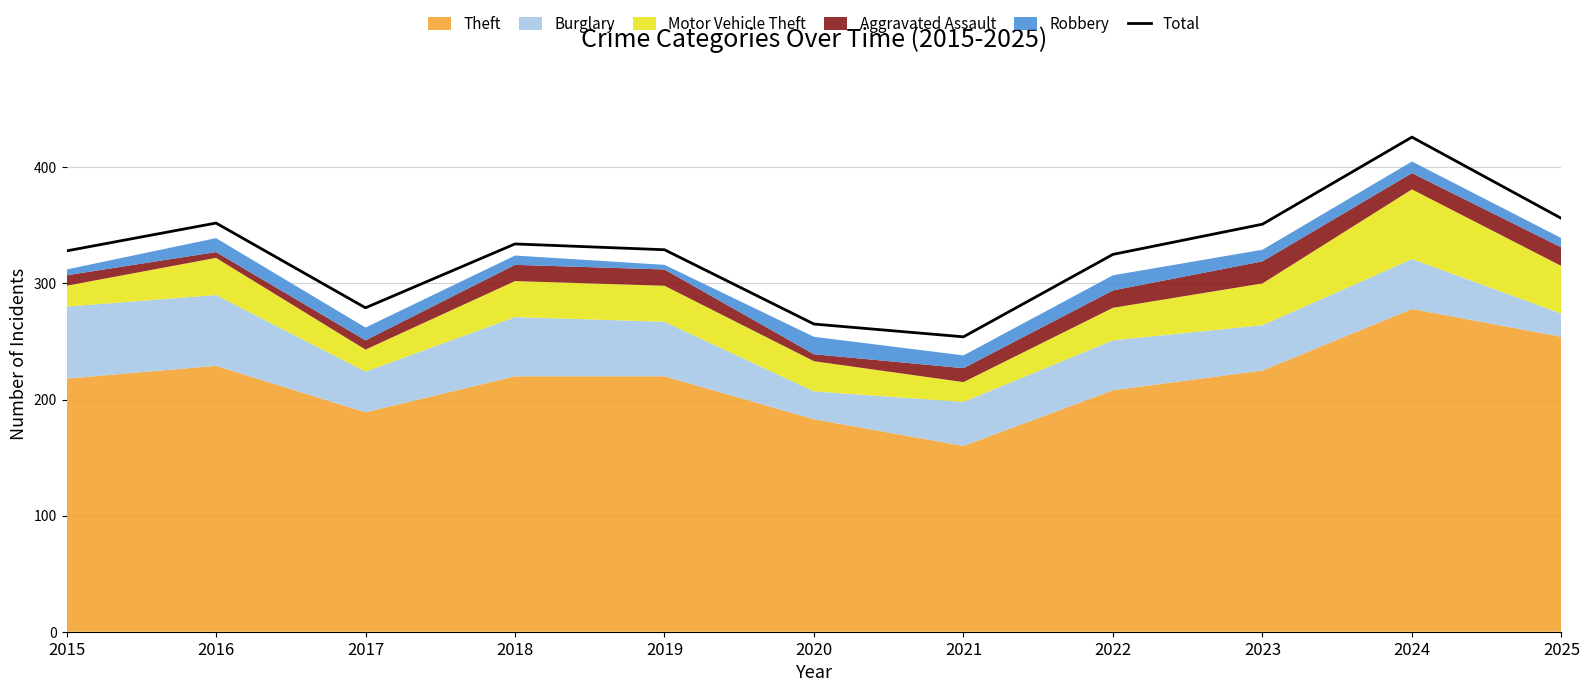

Where is the data nearest to the value 340?

2018